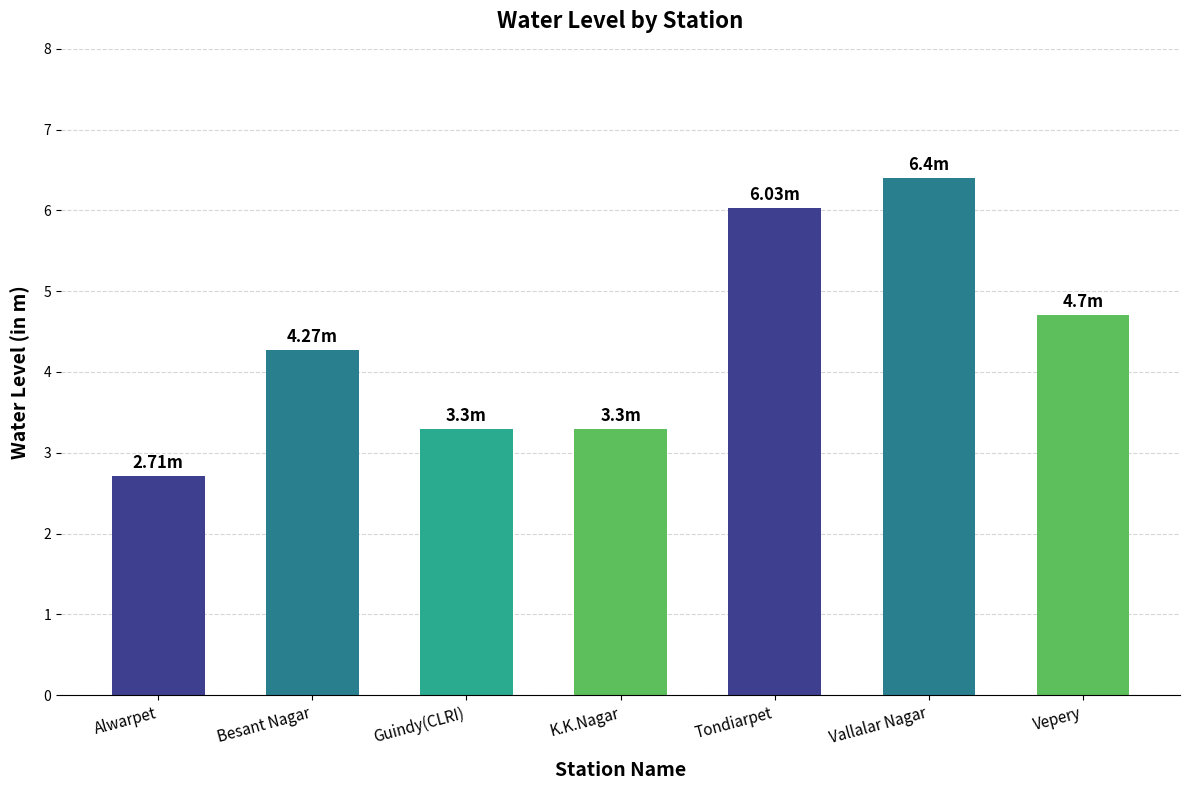

Reading right to left, extract all data points from this chart.

4.7	6.4	6.0	3.3	3.3	4.3	2.7